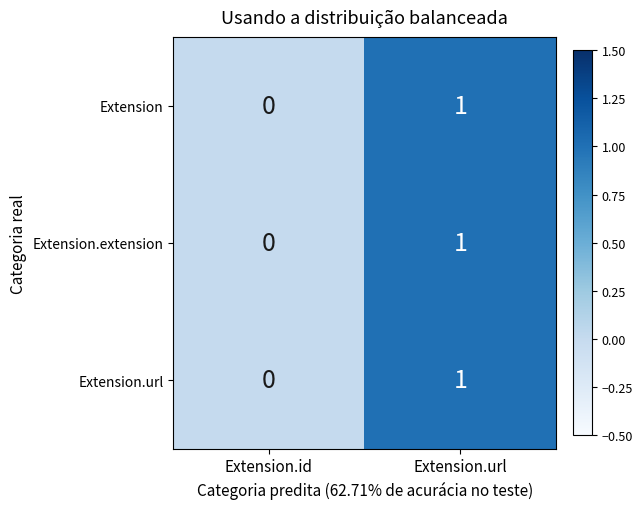

Reading right to left, extract all data points from this chart.

Extension: Extension.url=1	Extension.id=0
Extension.extension: Extension.url=1	Extension.id=0
Extension.url: Extension.url=1	Extension.id=0